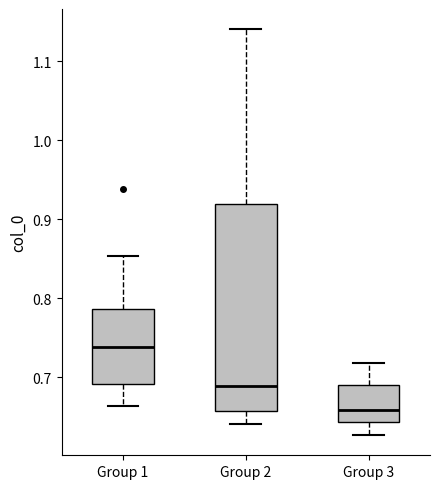

Reading left to right, read every box against the y-axis: the position of its median line, the range the box covers, and the ends of its whiskers. The values are not printed on the chart, so give them approximately, as read against the axis.

Group 1: median 0.74, box 0.69 to 0.79, whiskers 0.66 to 0.85
Group 2: median 0.69, box 0.66 to 0.92, whiskers 0.64 to 1.14
Group 3: median 0.66, box 0.64 to 0.69, whiskers 0.63 to 0.72